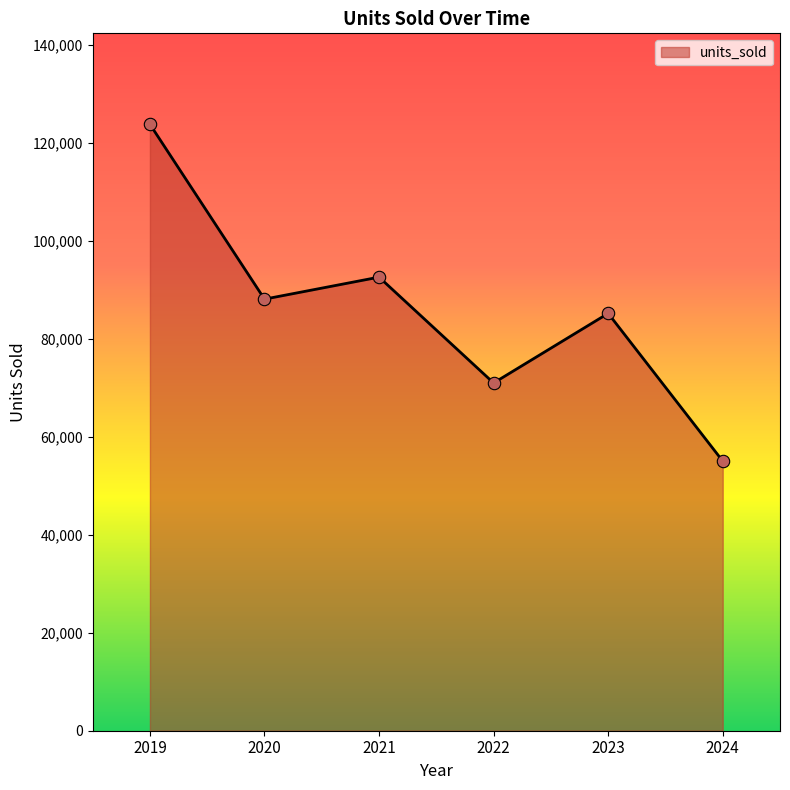

What is the ratio of the value at 2019 to the value at 2024?

2.2